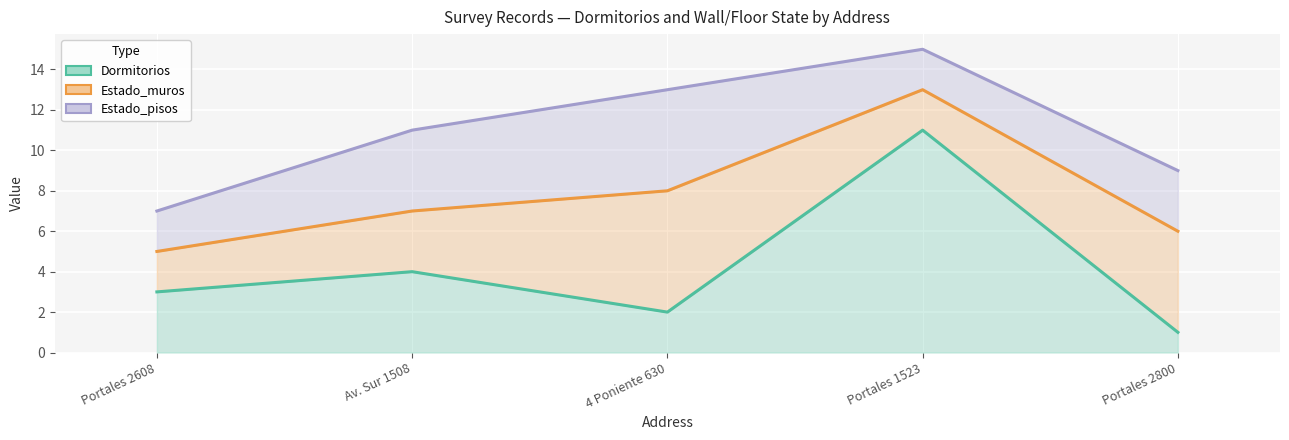

What is the value of the Estado_muros point at the 4th from the left?

2